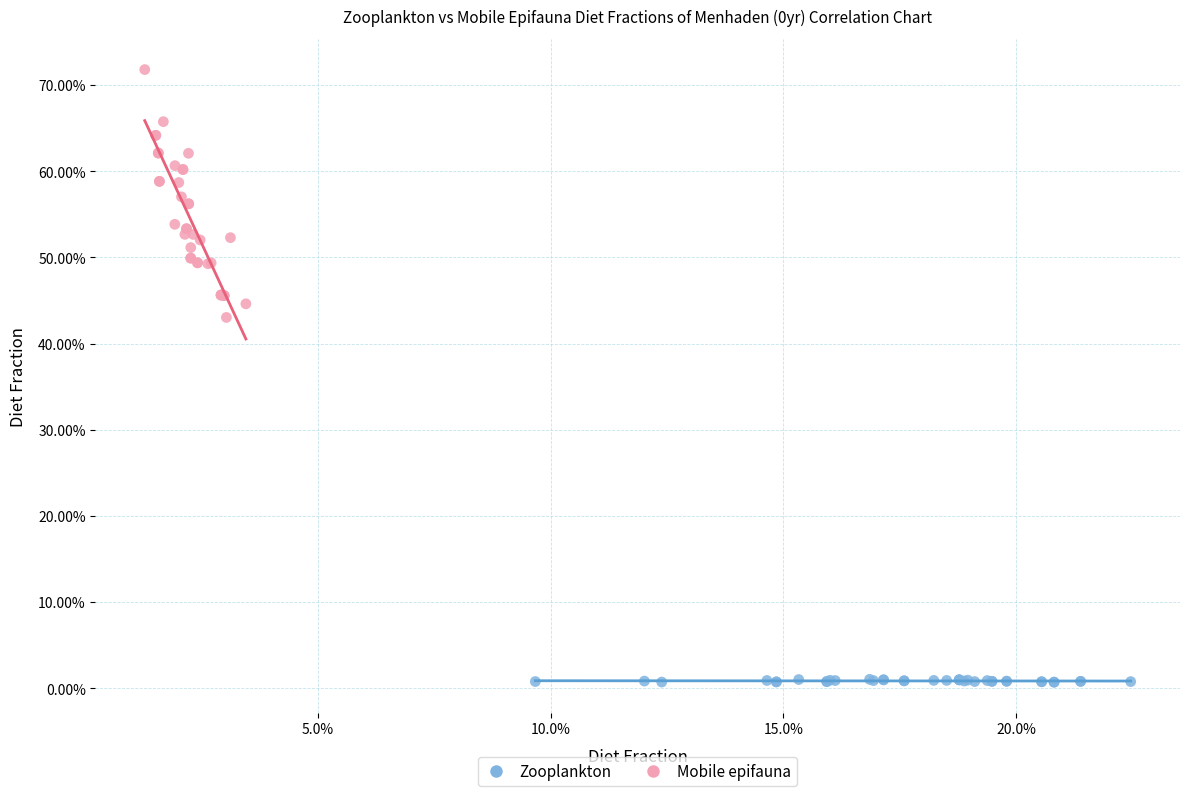

Which series reaches the maximum Y coordinate?

Mobile epifauna